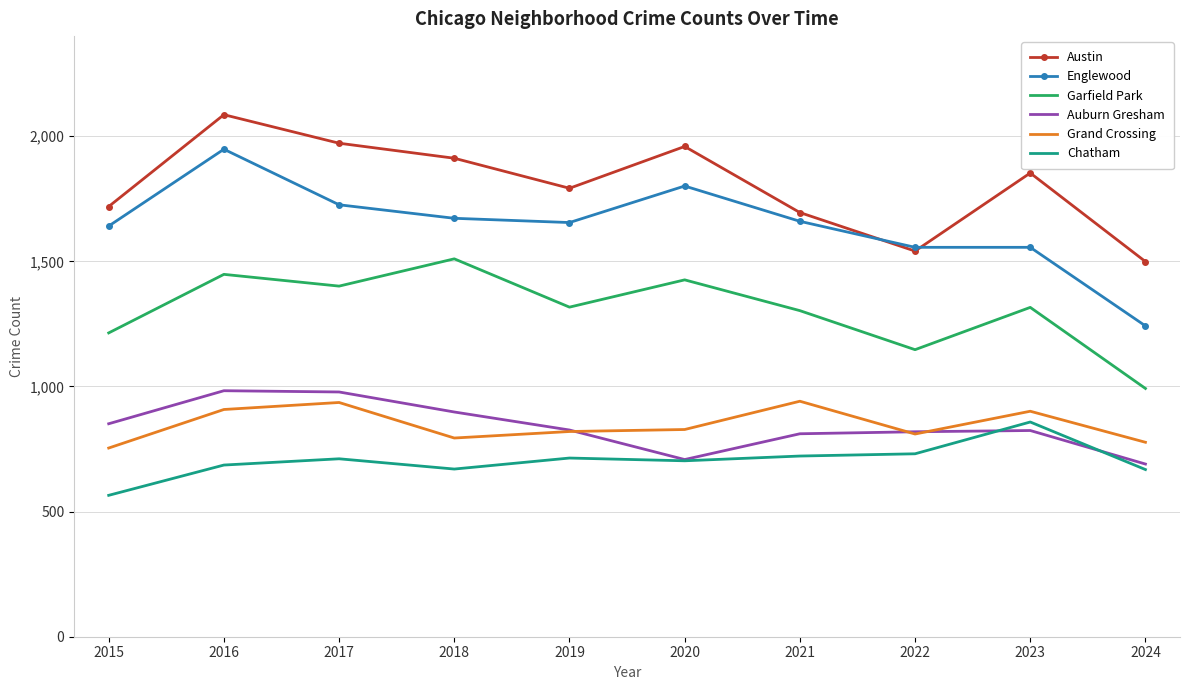

Read the Garfield Park value at 2017.

1401